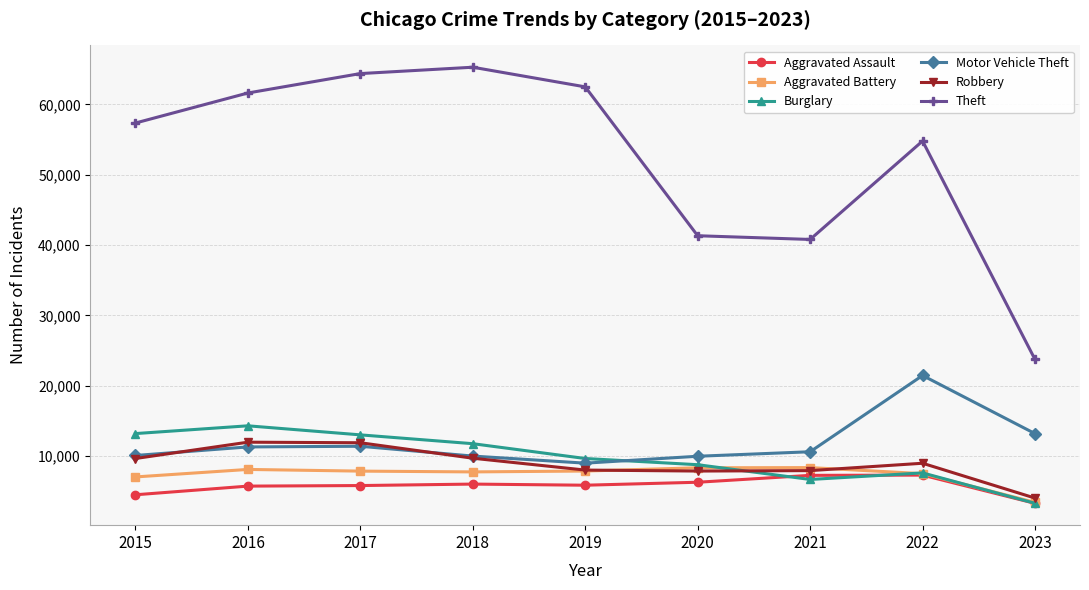

Is it true that Robbery equals 16073 at 2022?

False